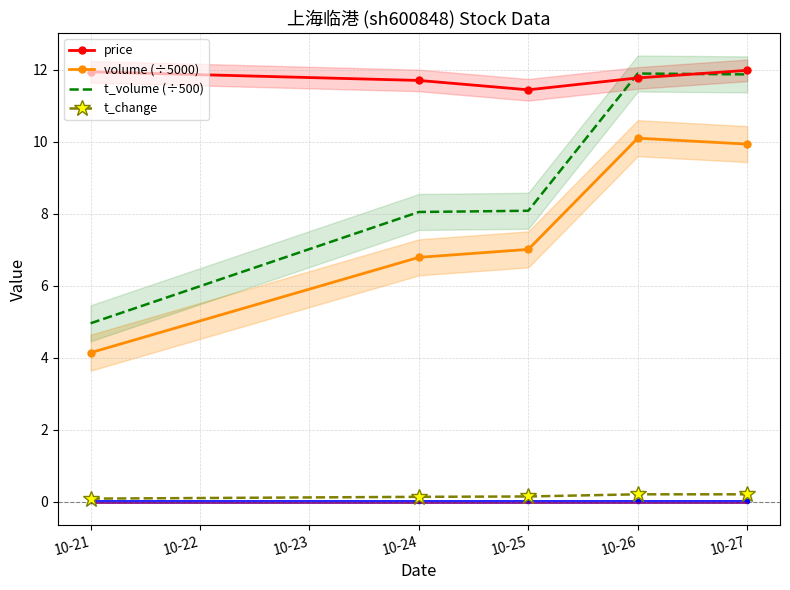

In volume (÷5000), how many points are higher than both neighbors (excluding endpoints)?

1